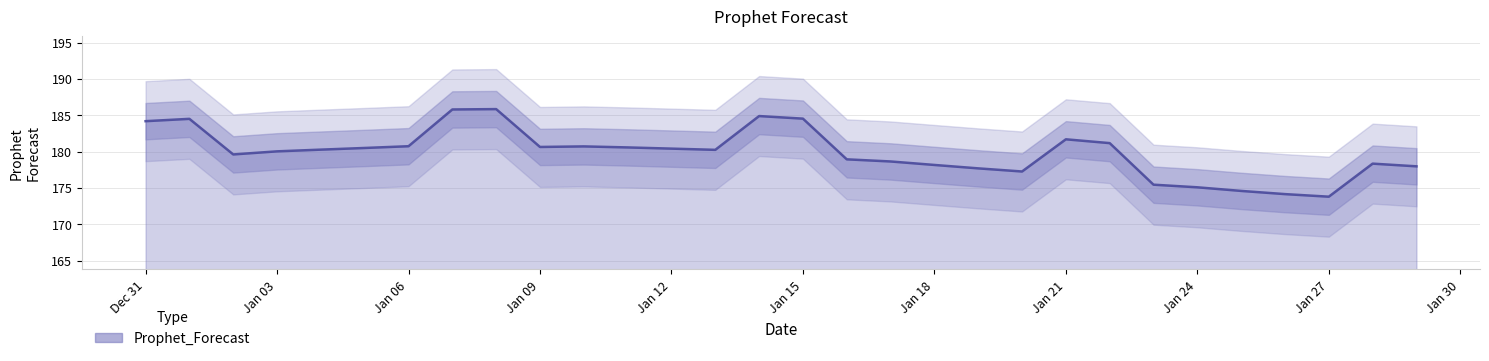

What is the greatest value displayed?

185.8